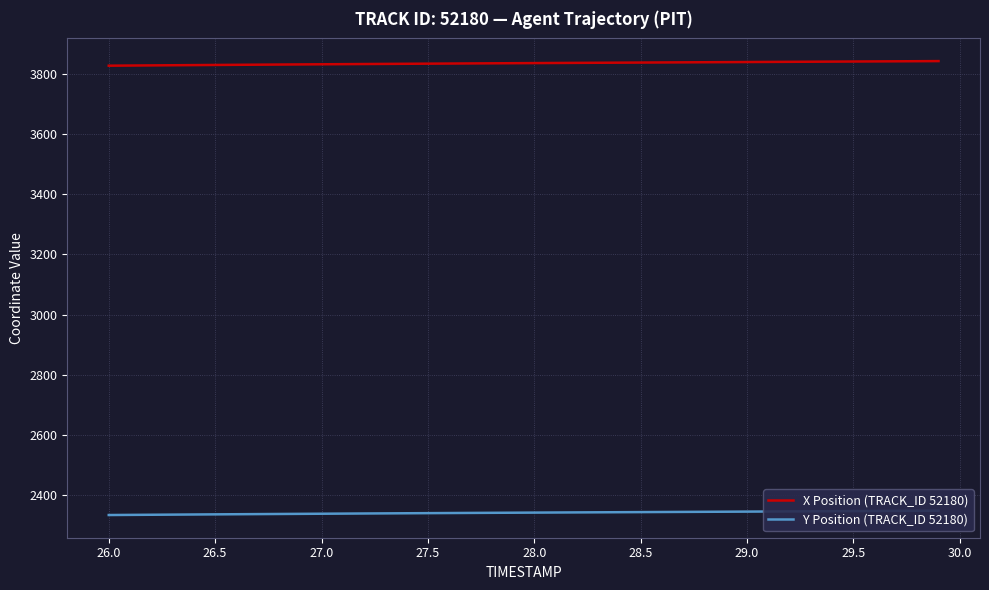

How many lines are shown in the chart?

2